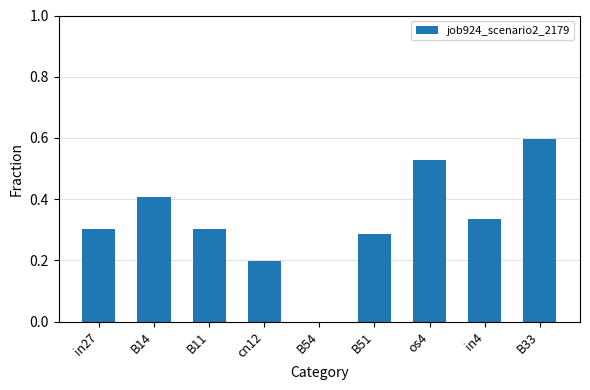

The chart shows a value of 0.6 at B33. True or false?

True